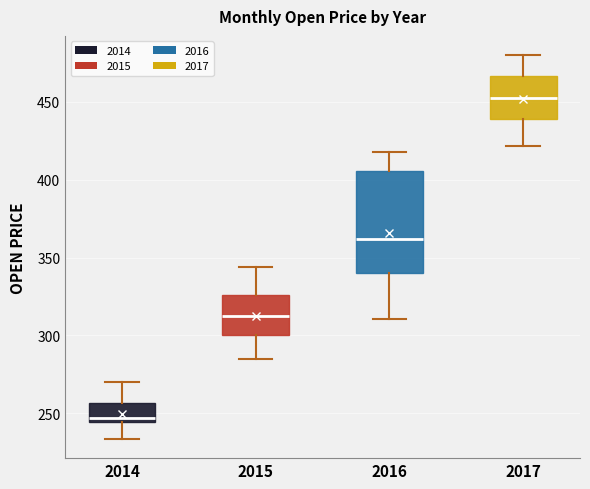

Reading left to right, read every box against the y-axis: the position of its median line, the range the box covers, and the ends of its whiskers. The values are not printed on the chart, so give them approximately, as read against the axis.

2014: median 245 (just above the box's lower edge), box 245 to 255, whiskers 235 to 270
2015: median 315, box 300 to 325, whiskers 285 to 345
2016: median 360, box 340 to 405, whiskers 310 to 420
2017: median 455, box 440 to 465, whiskers 420 to 480